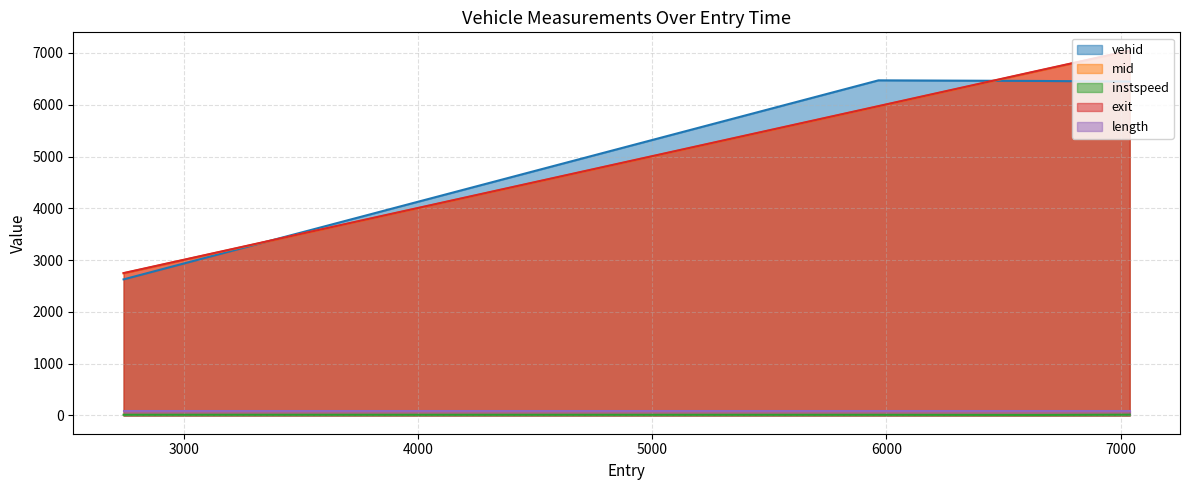

Is the value of mid at 7039.0 greater than the value of exit at 2742.0?

Yes